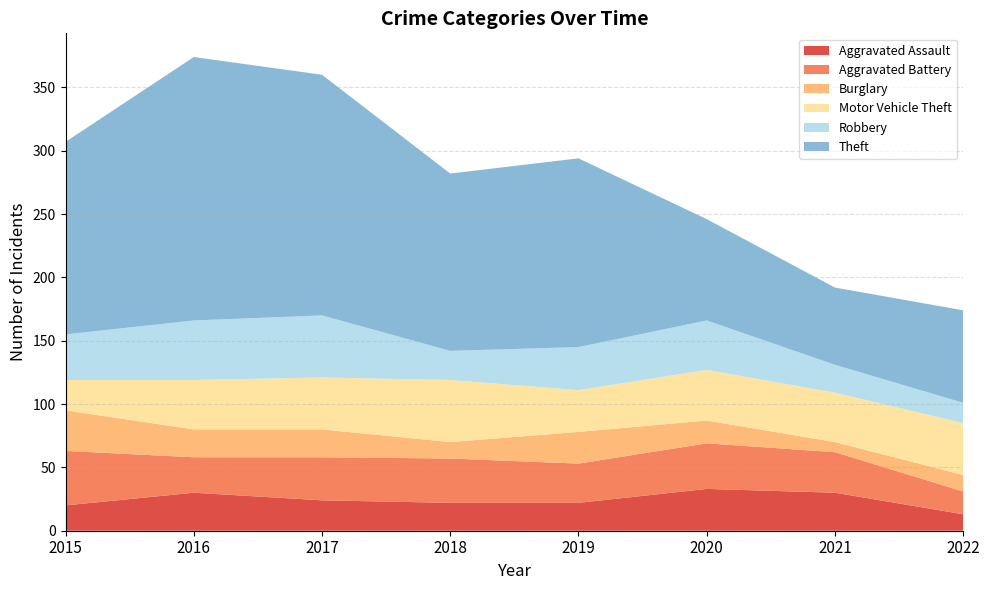

Reading left to right, what are all the values shown in this chart?

Aggravated Assault: 20	30	24	22	22	33	30	13
Aggravated Battery: 43	28	34	35	31	36	32	18
Burglary: 32	22	22	13	25	18	8	13
Motor Vehicle Theft: 24	39	41	49	33	40	39	41
Robbery: 36	47	49	23	34	39	22	16
Theft: 152	208	190	140	149	80	61	73